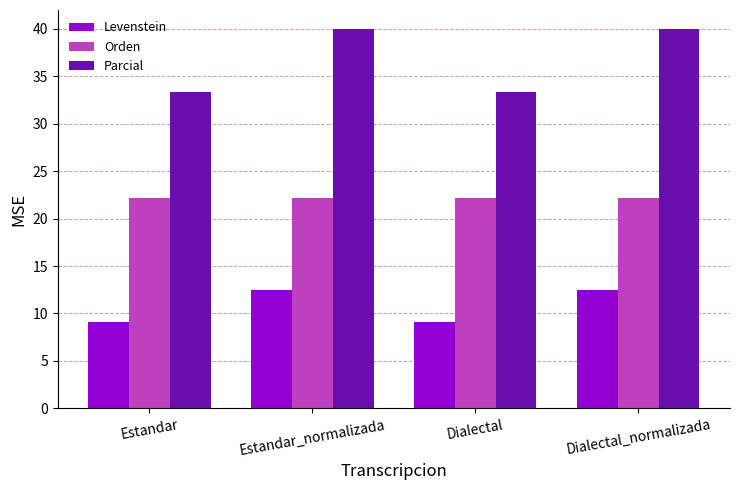

Does the chart contain stacked bars?

No